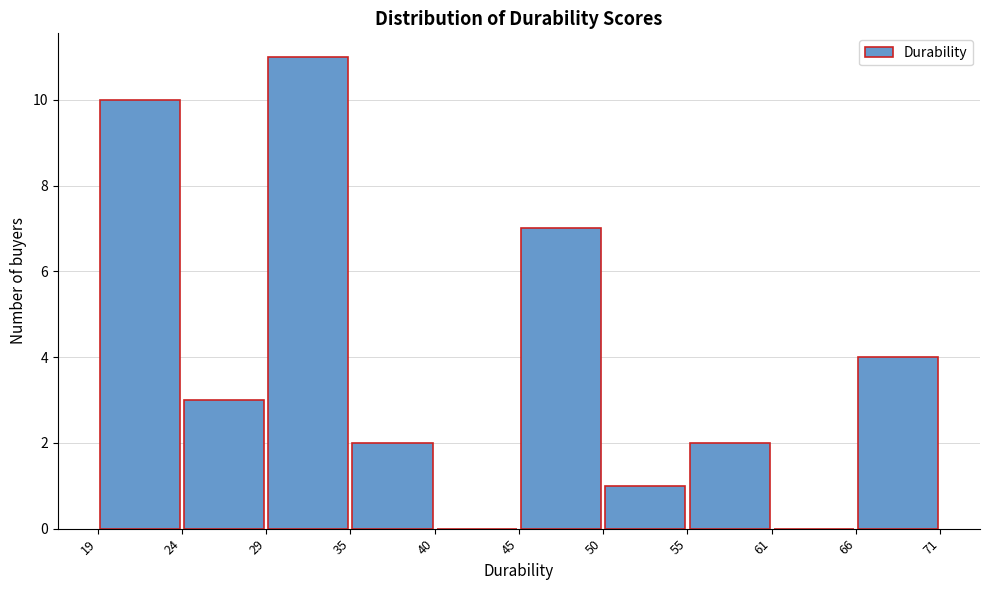

How tall is the bar that spans 55 to 61 on the x-axis? The values are not printed on the chart, so give them approximately, as read against the axis.

2